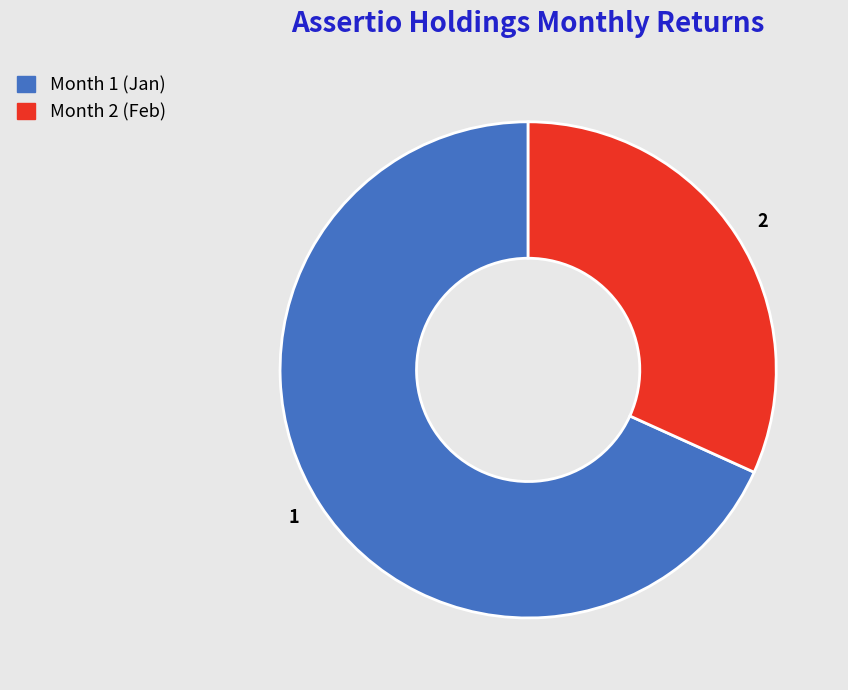

Which slice represents more than half of the pie?

1